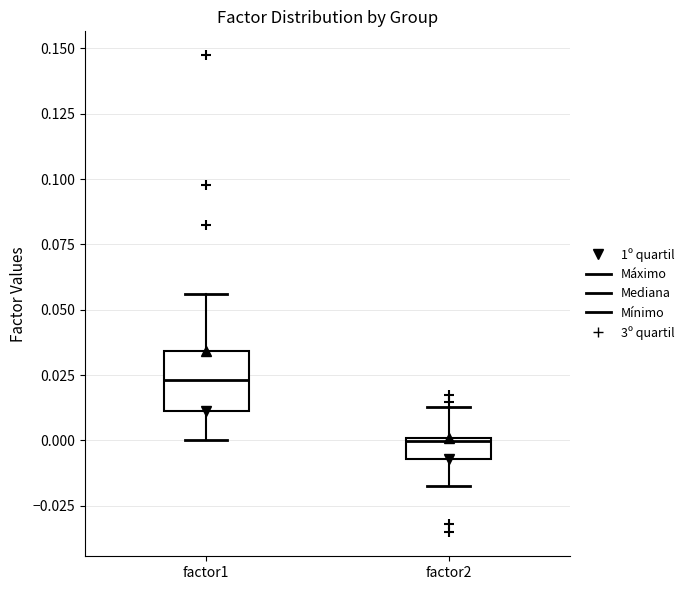

Reading left to right, read every box against the y-axis: the position of its median line, the range the box covers, and the ends of its whiskers. The values are not printed on the chart, so give them approximately, as read against the axis.

factor1: median 0.025, box 0.010 to 0.035, whiskers 0.000 to 0.055
factor2: median 0.000, box -0.005 to 0.000, whiskers -0.015 to 0.015